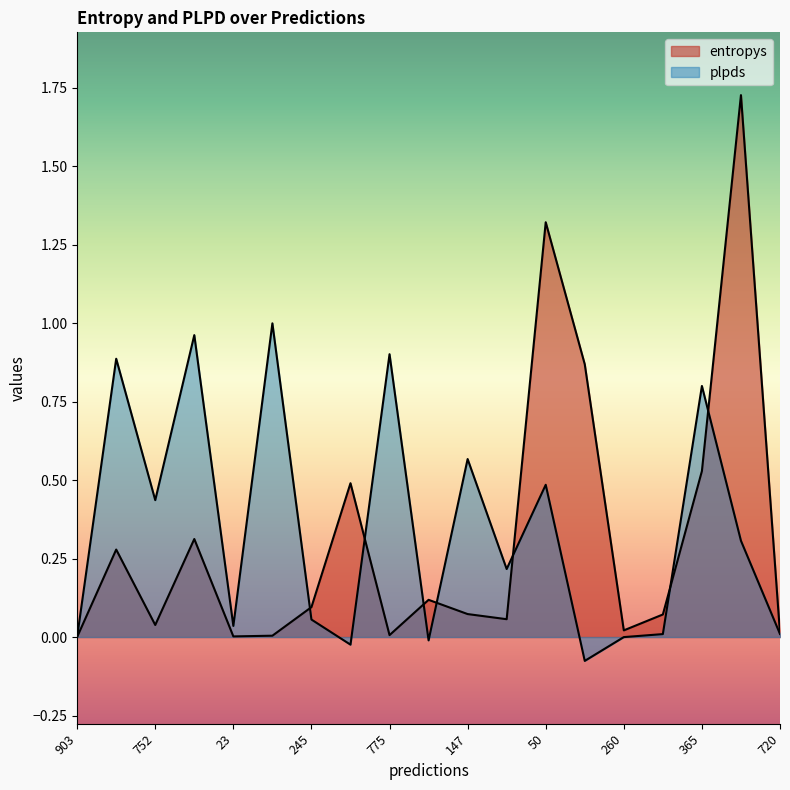

The plpds series shows 0.4 at 872. True or false?

False